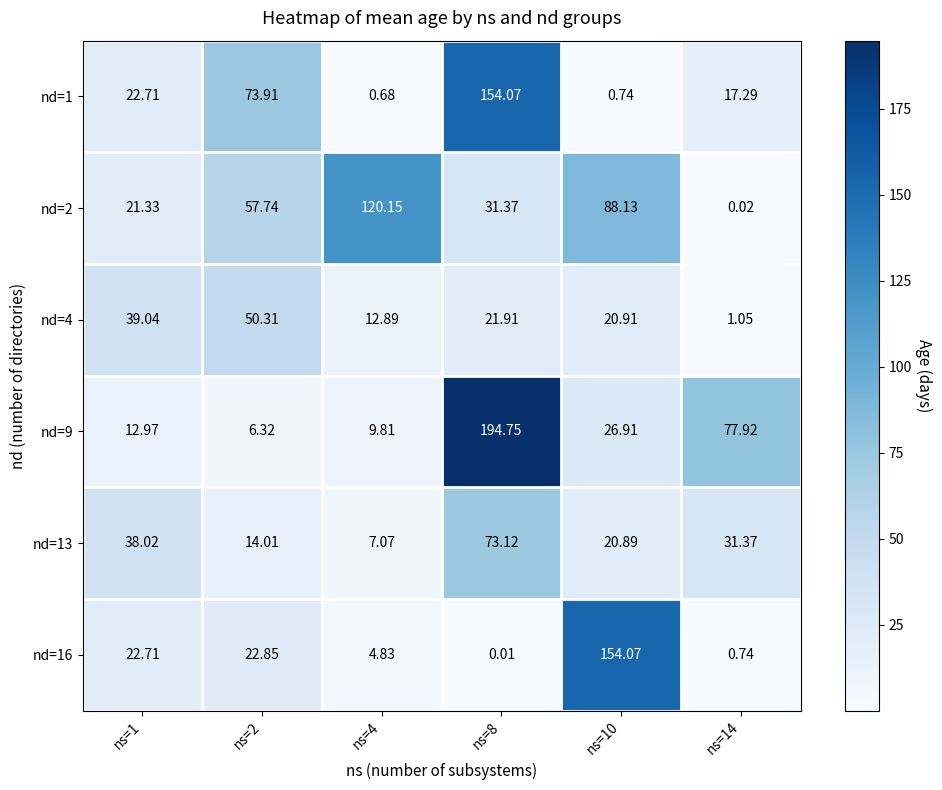

Is the value of nd=4 at ns=10 greater than the value of nd=16 at ns=8?

Yes